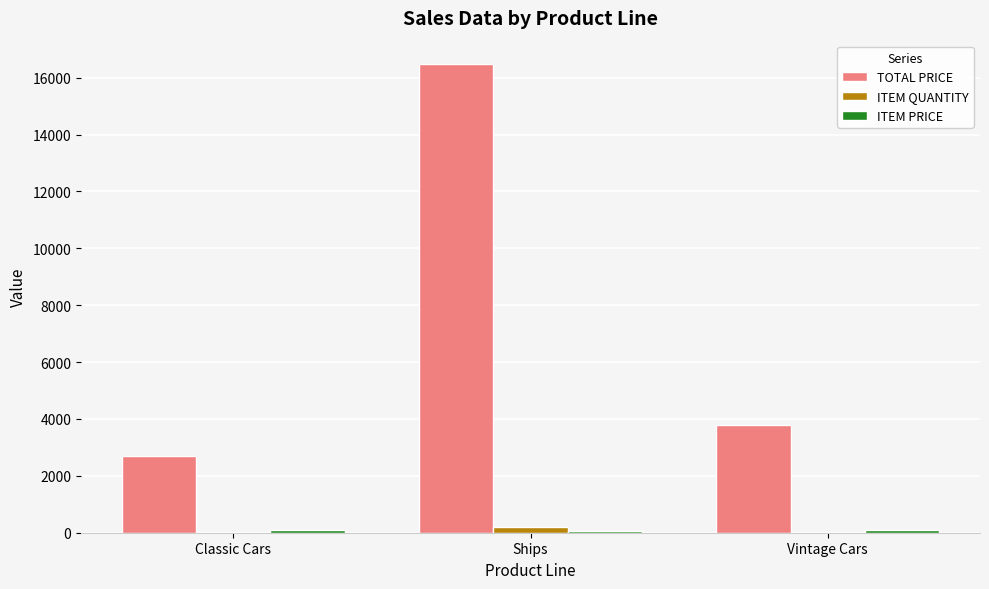

Between Ships and Vintage Cars, which series saw the biggest shift?

TOTAL PRICE